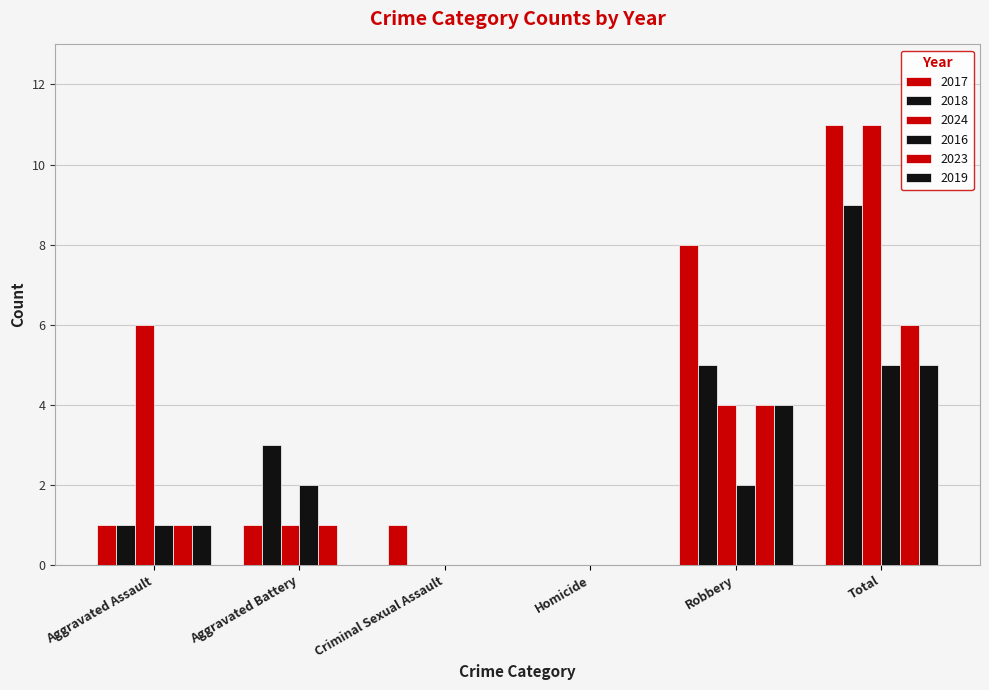

How many groups of bars are there?

6